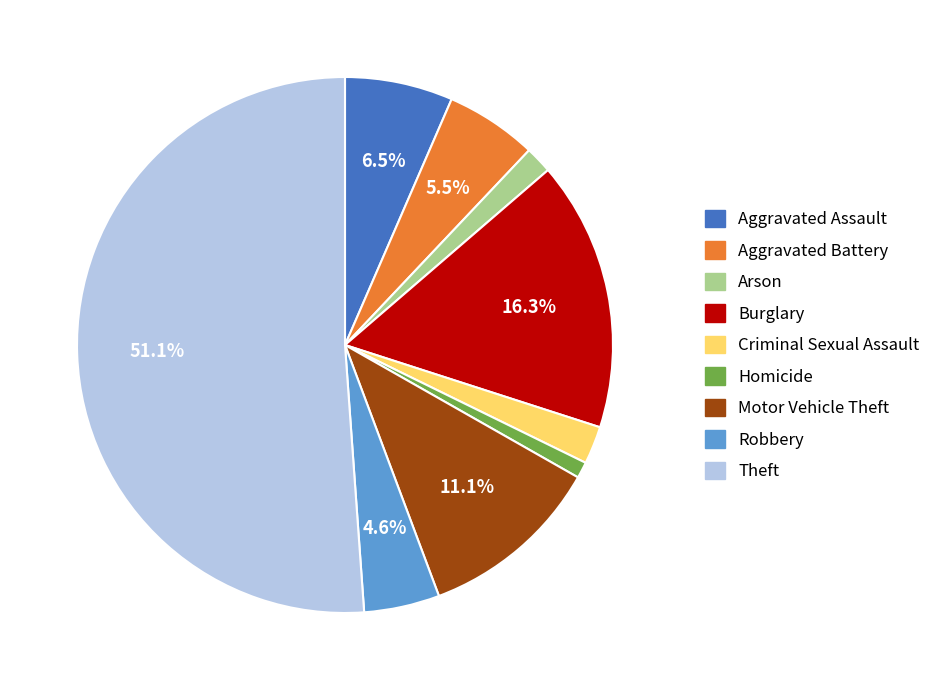

Rank the categories by value from highest to lowest.

Theft, Burglary, Motor Vehicle Theft, Aggravated Assault, Aggravated Battery, Robbery, Criminal Sexual Assault, Arson, Homicide